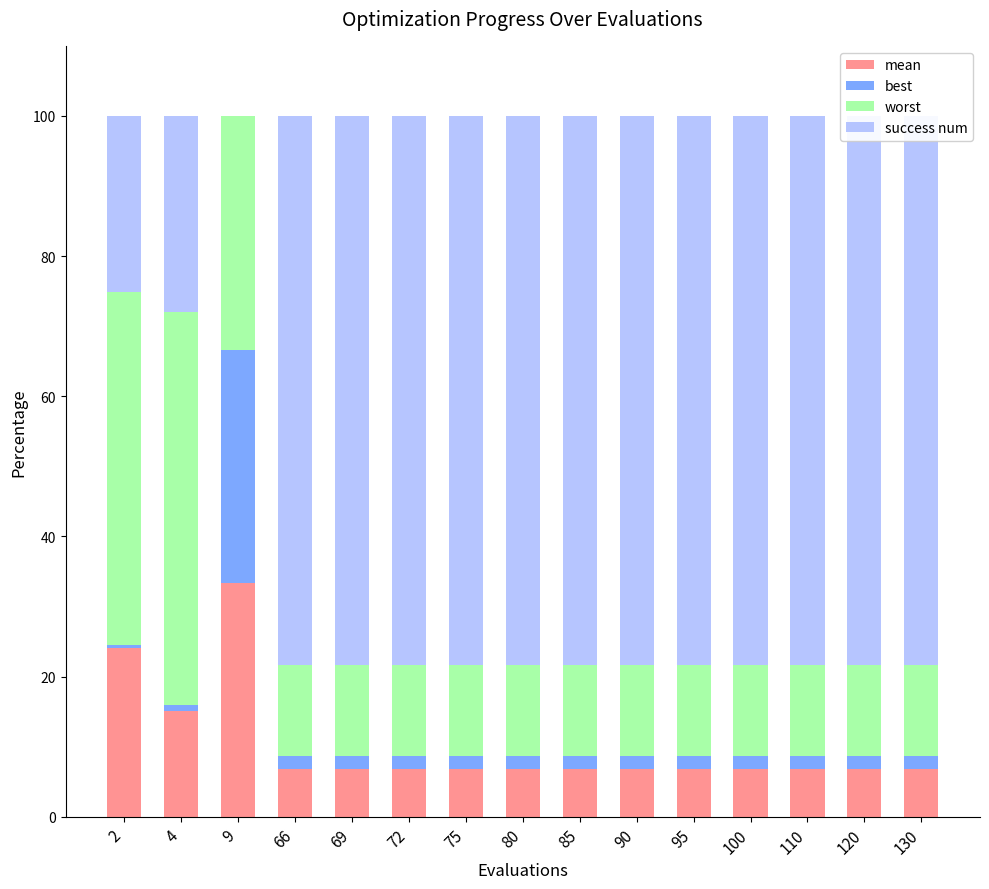

At which label does best reach its minimum?

2